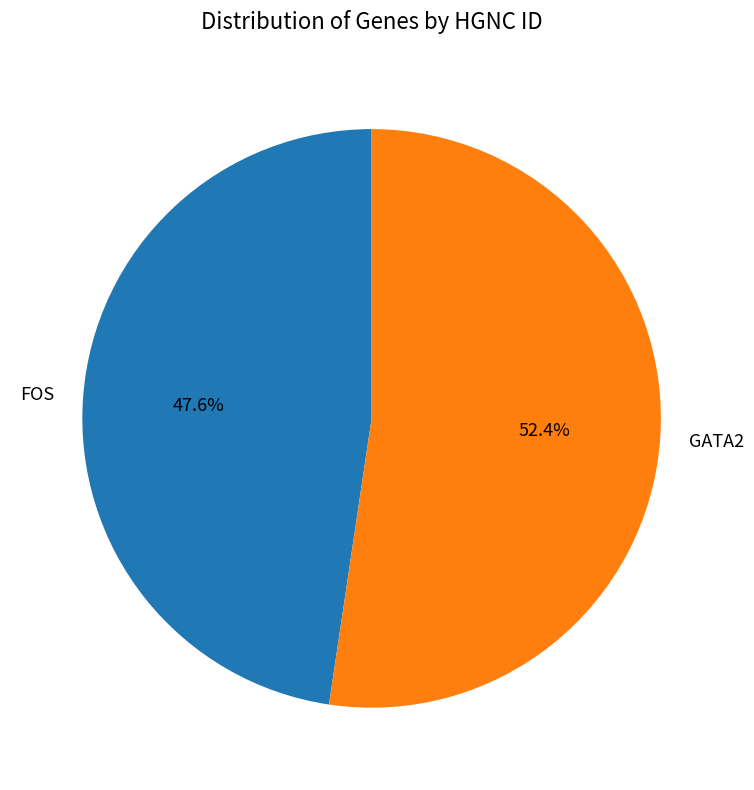

Does FOS represent more than half of the total?

No